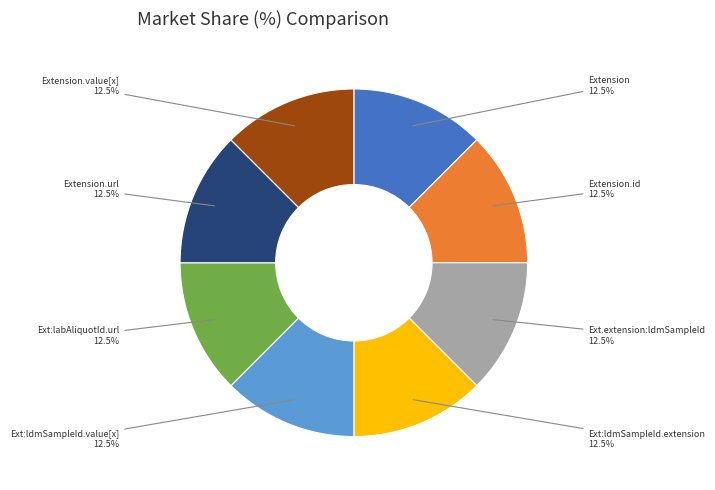

Is there any slice that represents more than half of the pie?

No